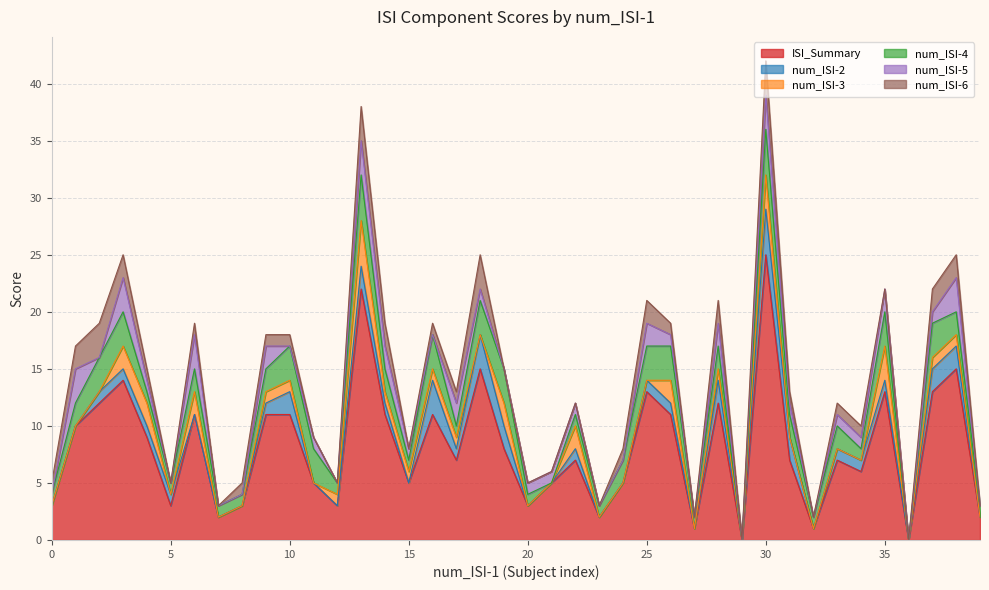

How many series are shown in this chart?

6